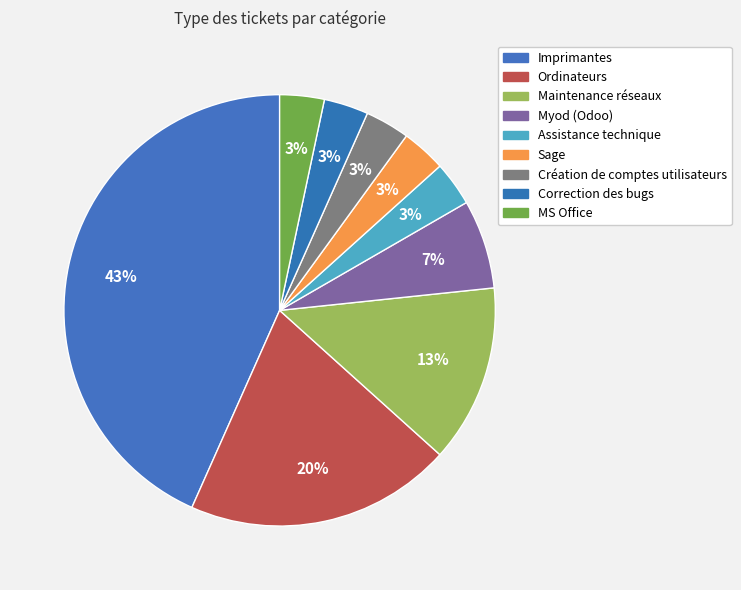

Count the number of slices in the pie.

9